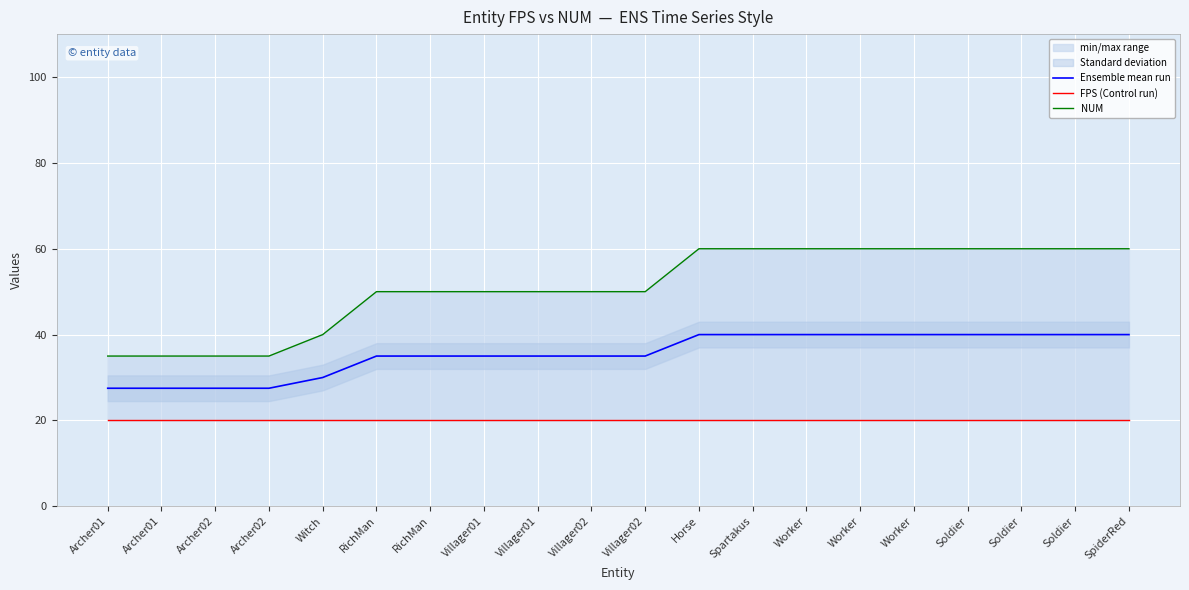

Rank the series by their maximum value, from lowest to highest.

FPS (Control run), Ensemble mean run, NUM